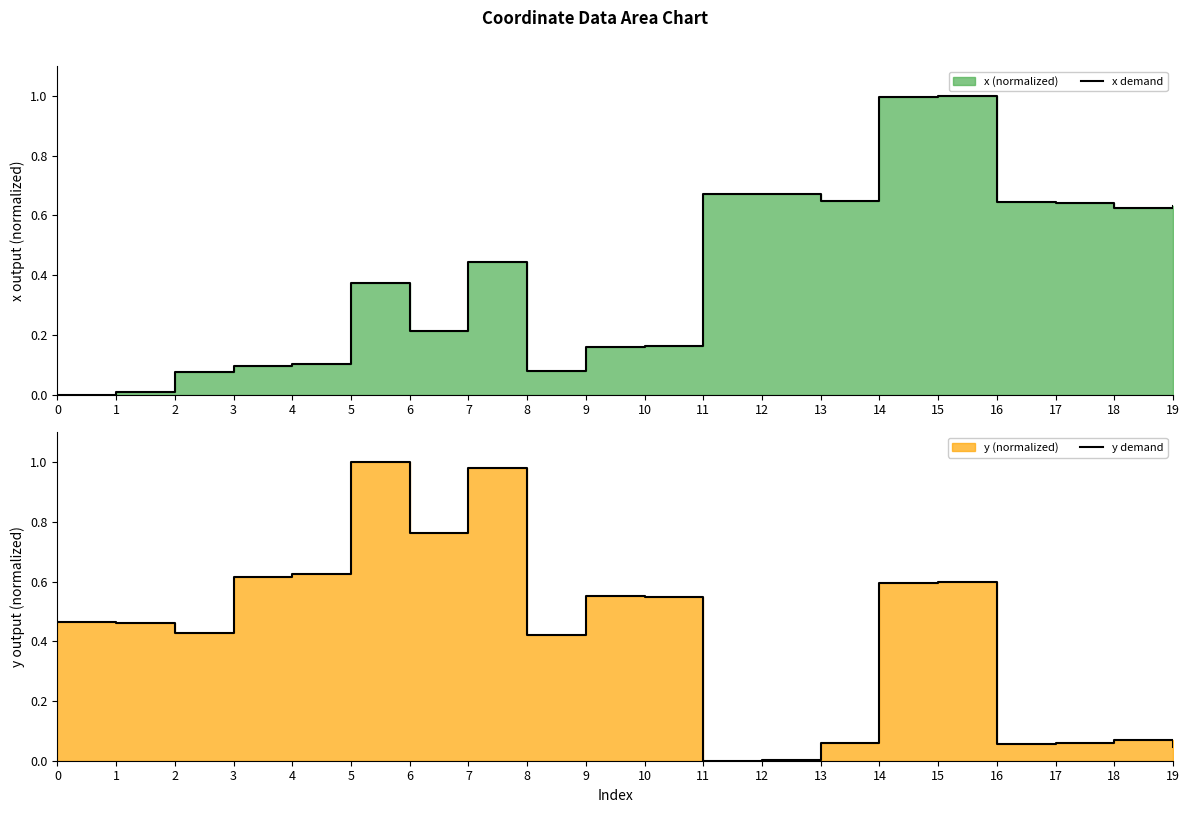

What is the maximum value shown in the chart?

1.0